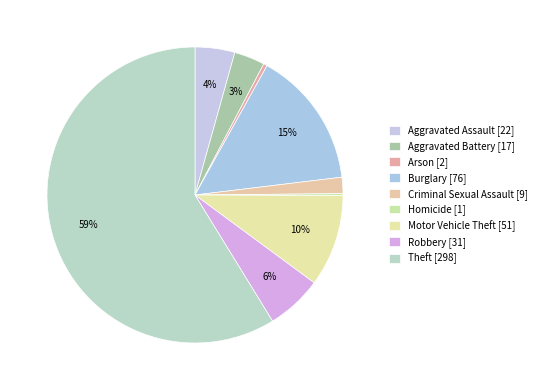

Which slice is the smallest?

Homicide